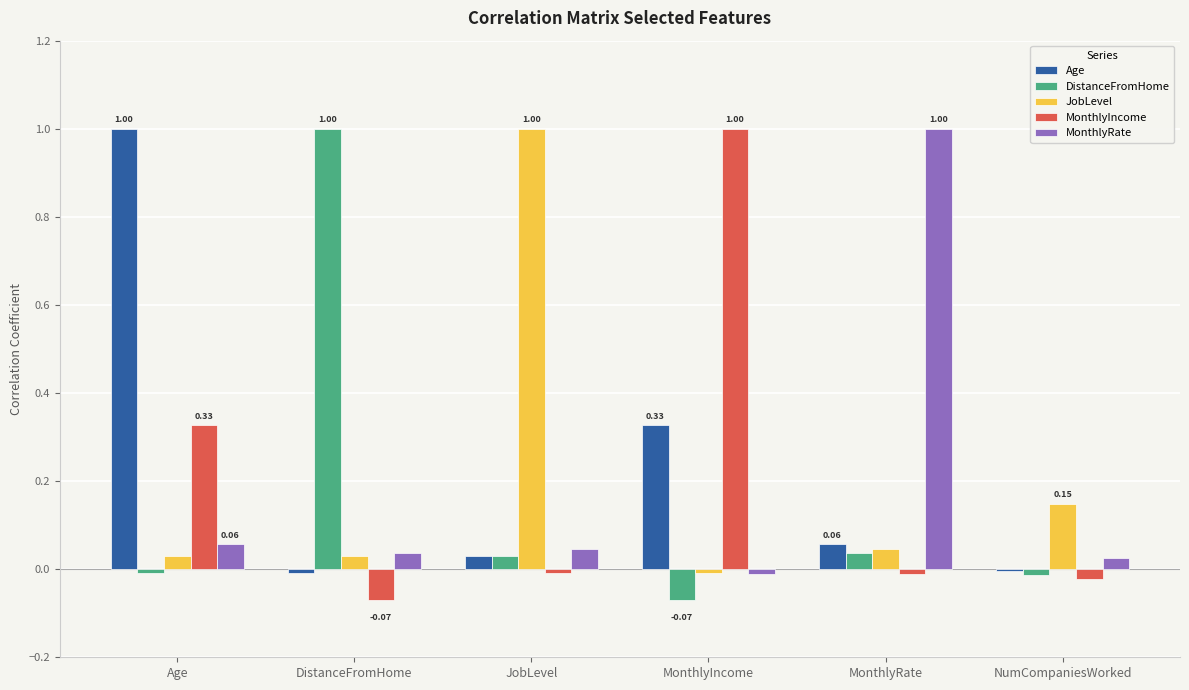

At which label does JobLevel first exceed 0?

Age